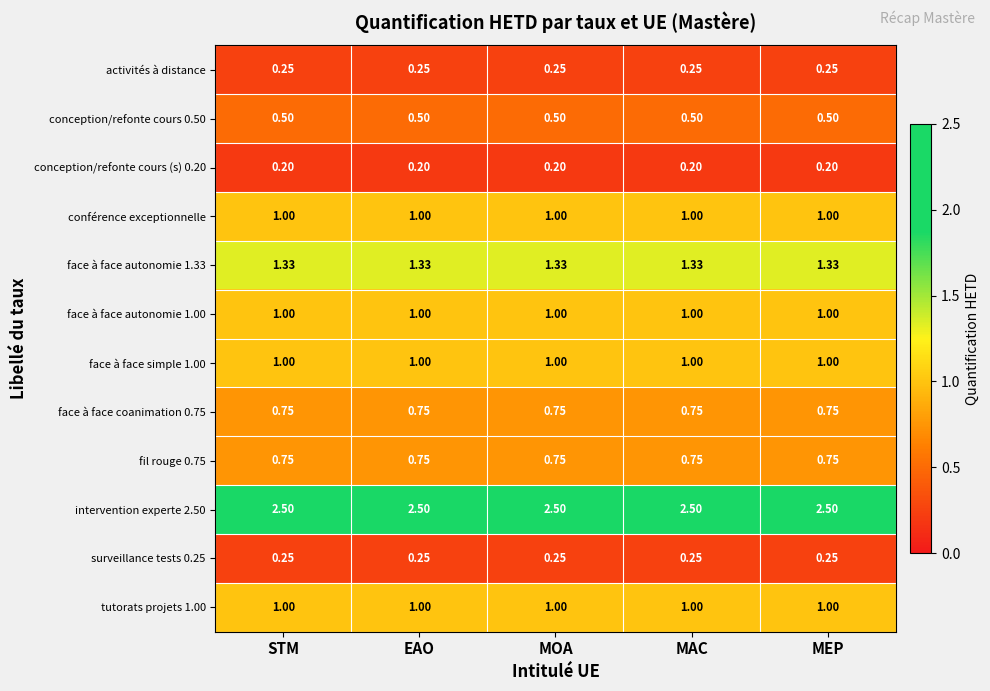

How many series are shown in this chart?

12